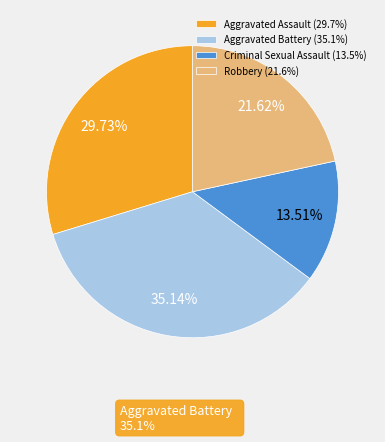

Which category has the biggest portion of the pie?

Aggravated Battery